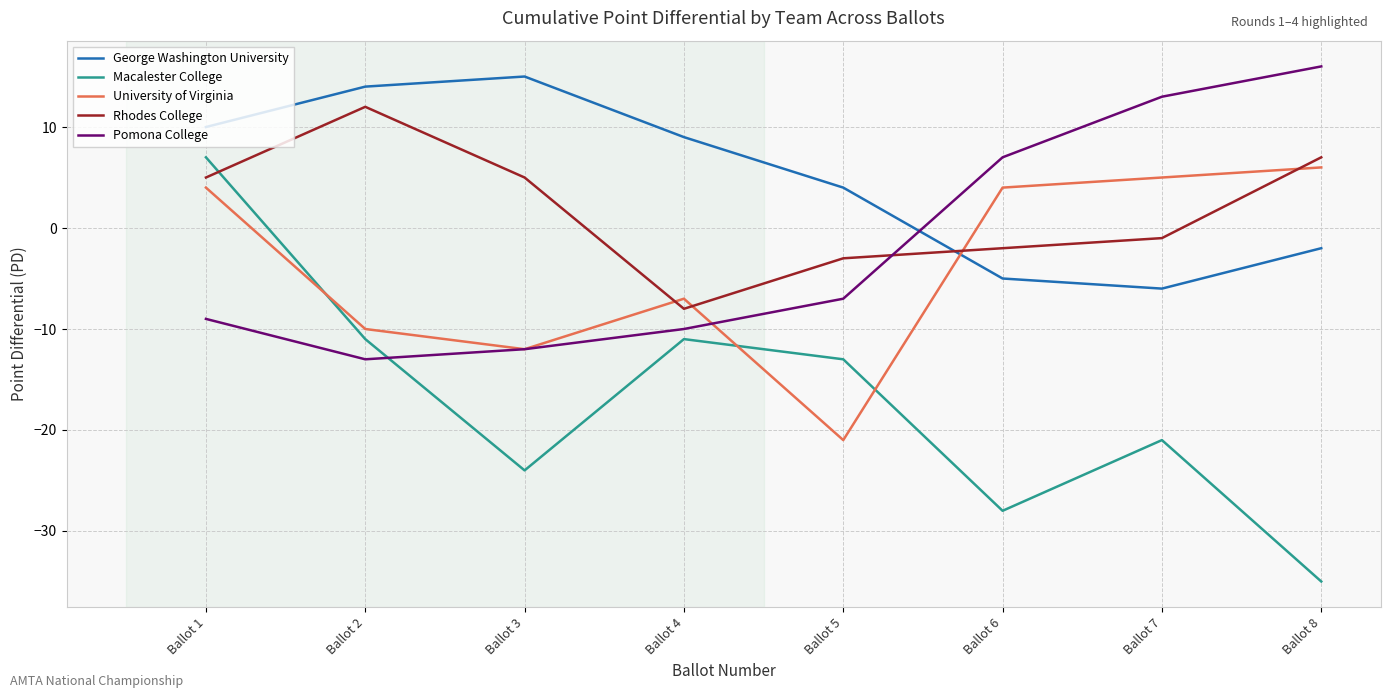

What are all the series names shown in the legend?

George Washington University, Macalester College, University of Virginia, Rhodes College, Pomona College